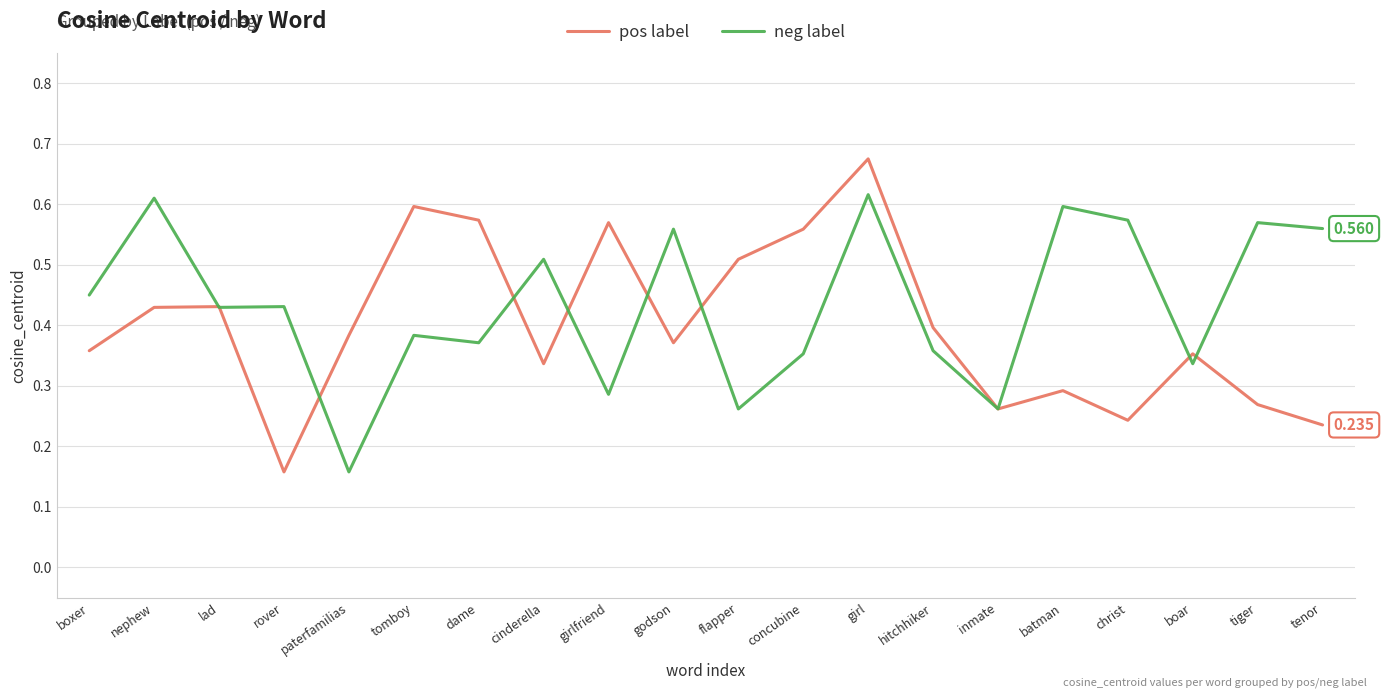

Rank the series by their average value, from lowest to highest.

pos label, neg label